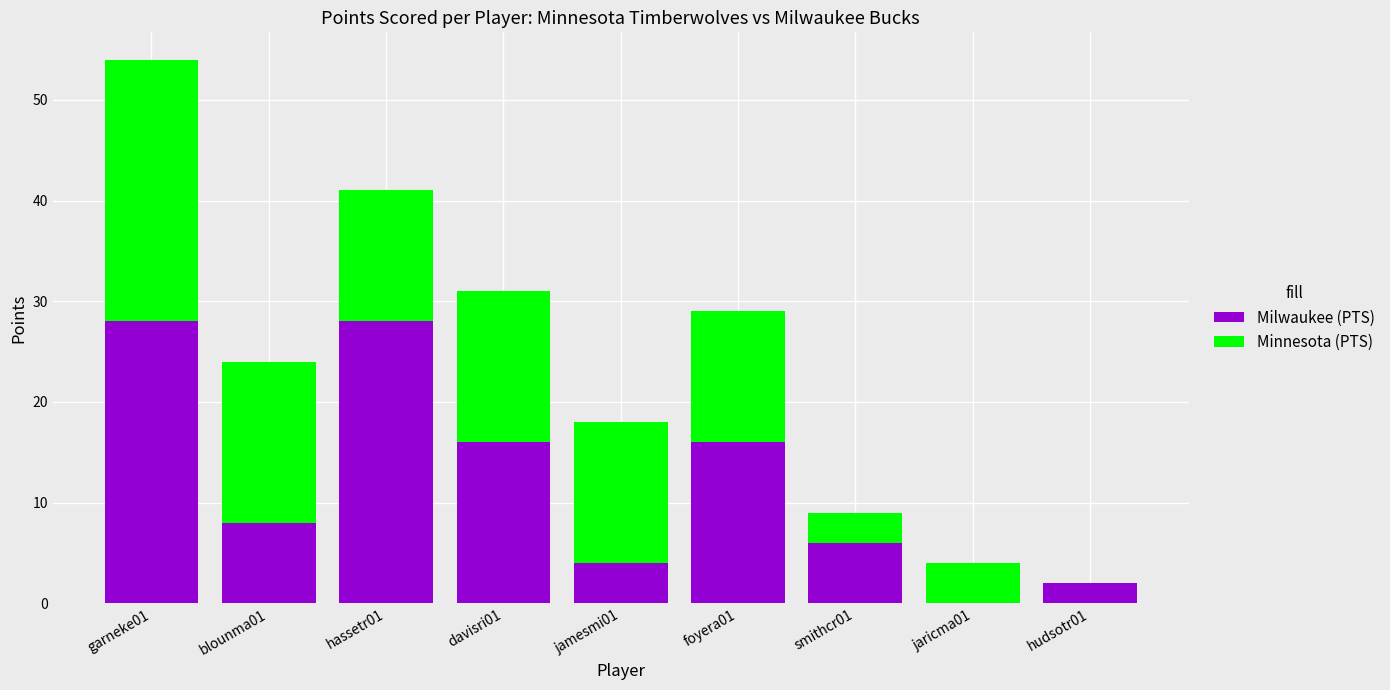

What value does the Milwaukee (PTS) series have at jamesmi01?

4